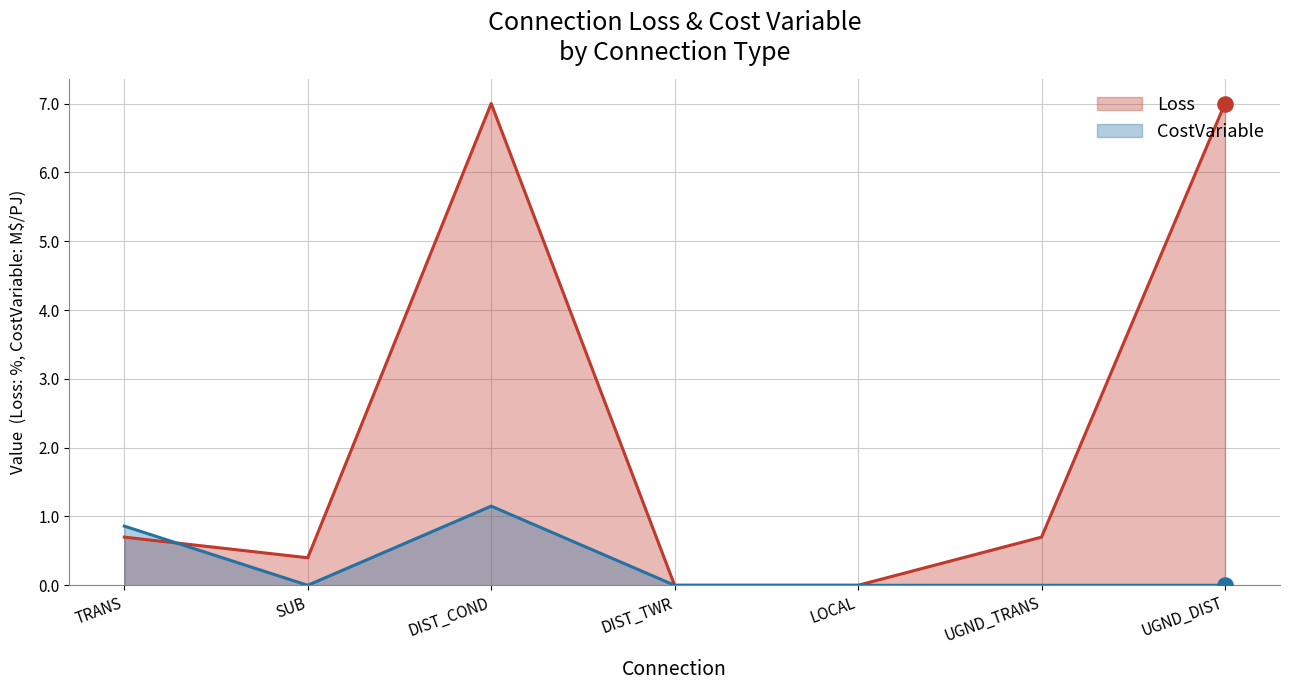

Which series reaches the minimum Y coordinate?

Loss